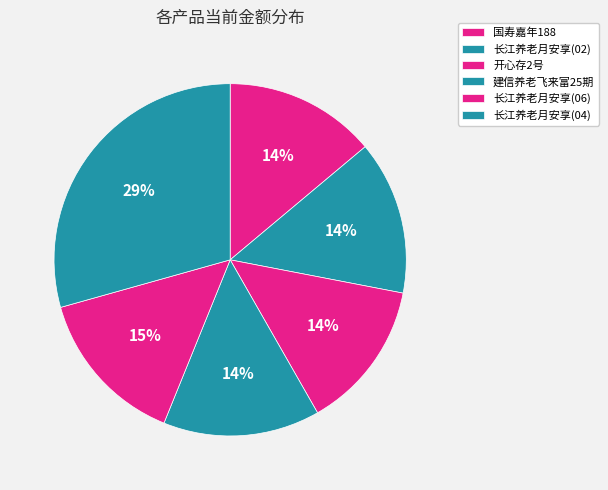

To the nearest percent, what portion does 开心存2号 represent?

14%